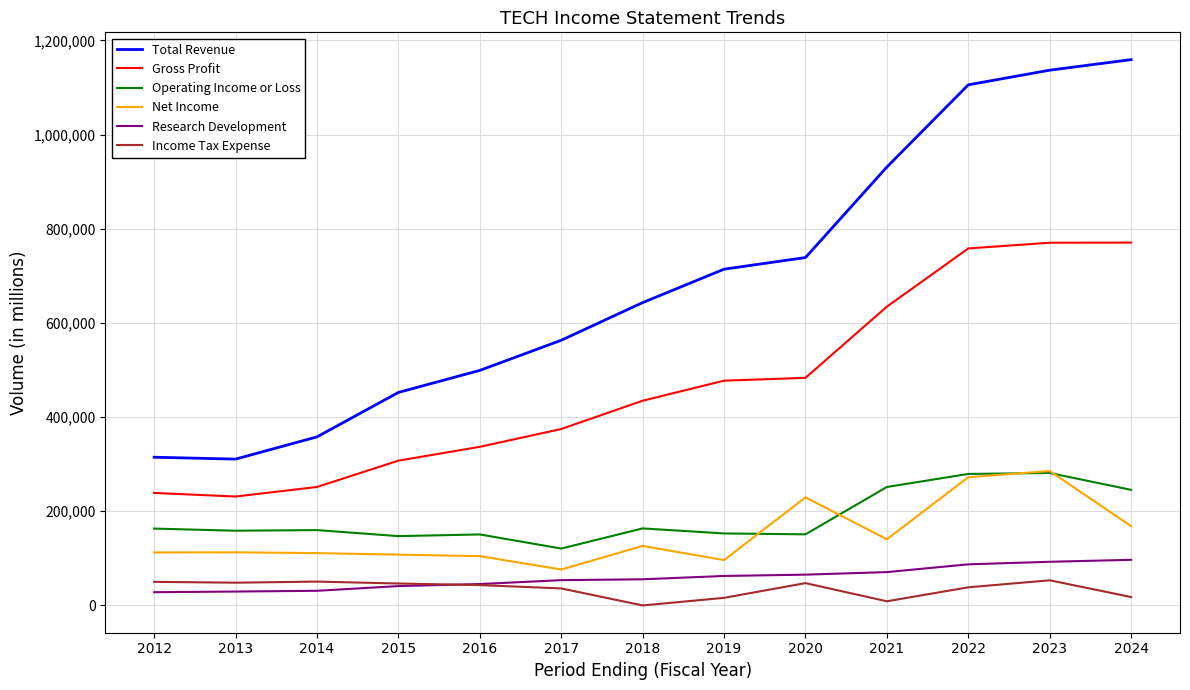

At 2019, list the series in order from smallest to largest.

Income Tax Expense, Research Development, Net Income, Operating Income or Loss, Gross Profit, Total Revenue